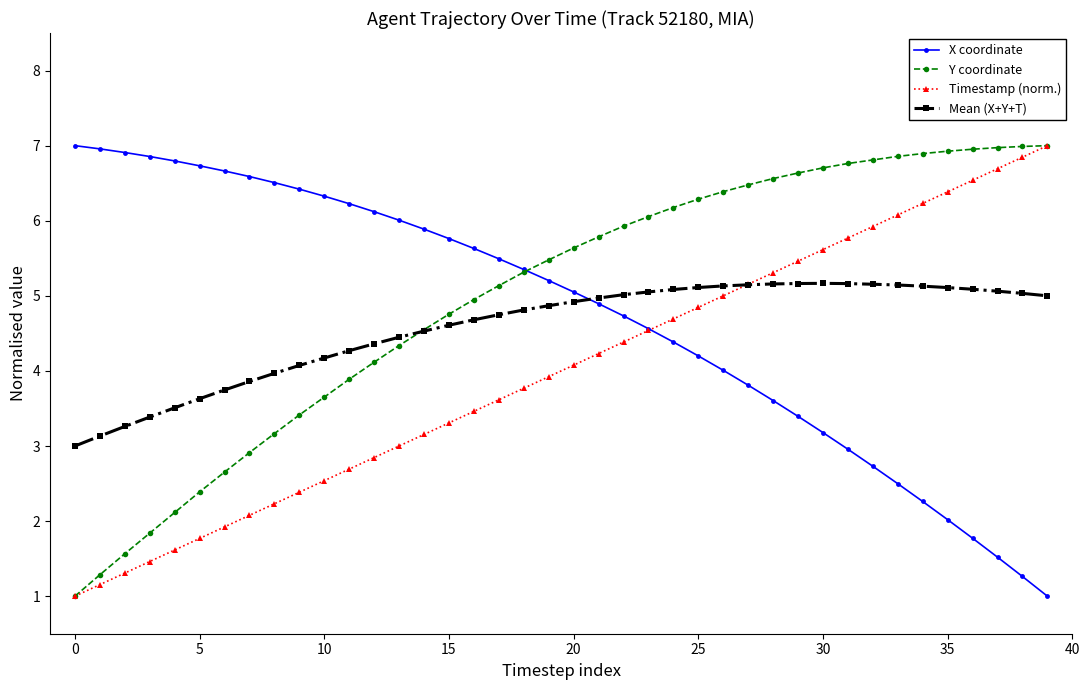

Does the chart display data point markers on the line(s)?

Yes